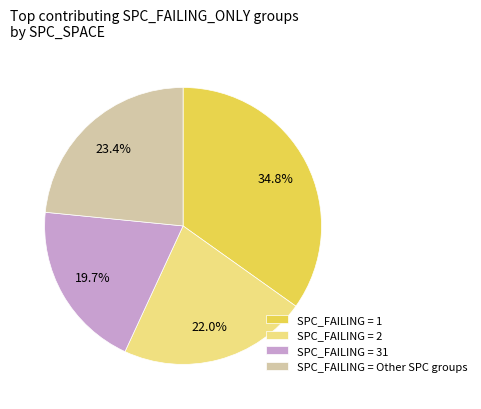

How much of the chart is everything except SPC_FAILING = 2?

78.0%